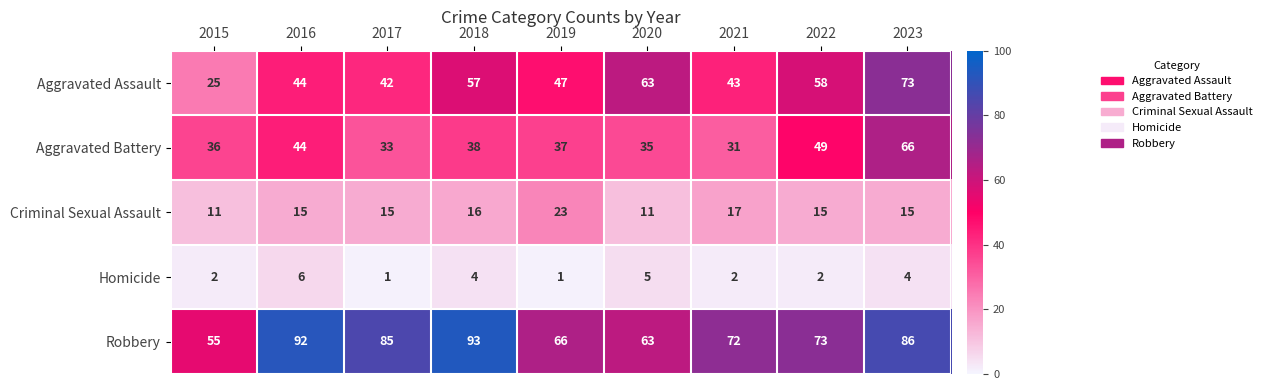

Where does the Robbery series first go above 73?

2016